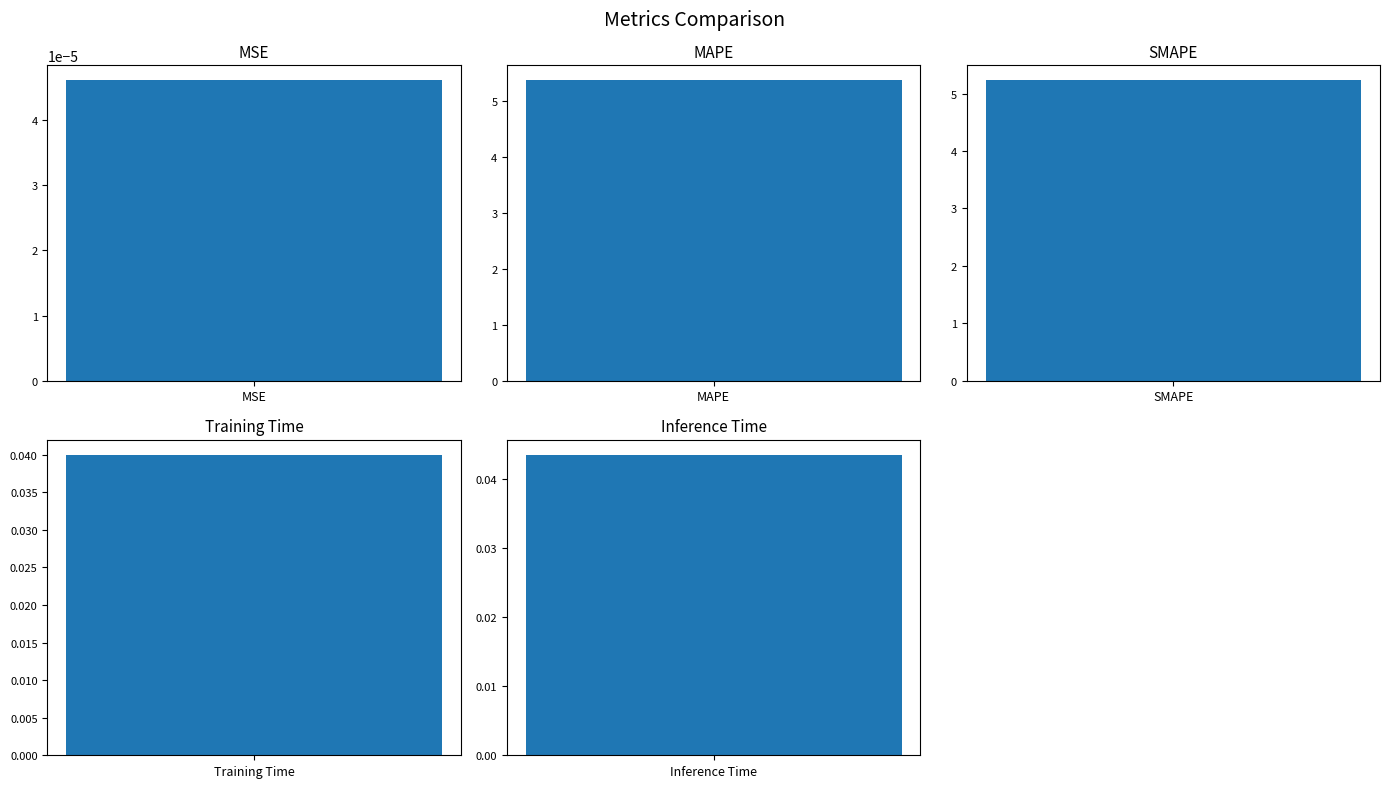

At which label is the value closest to 2?

Inference Time